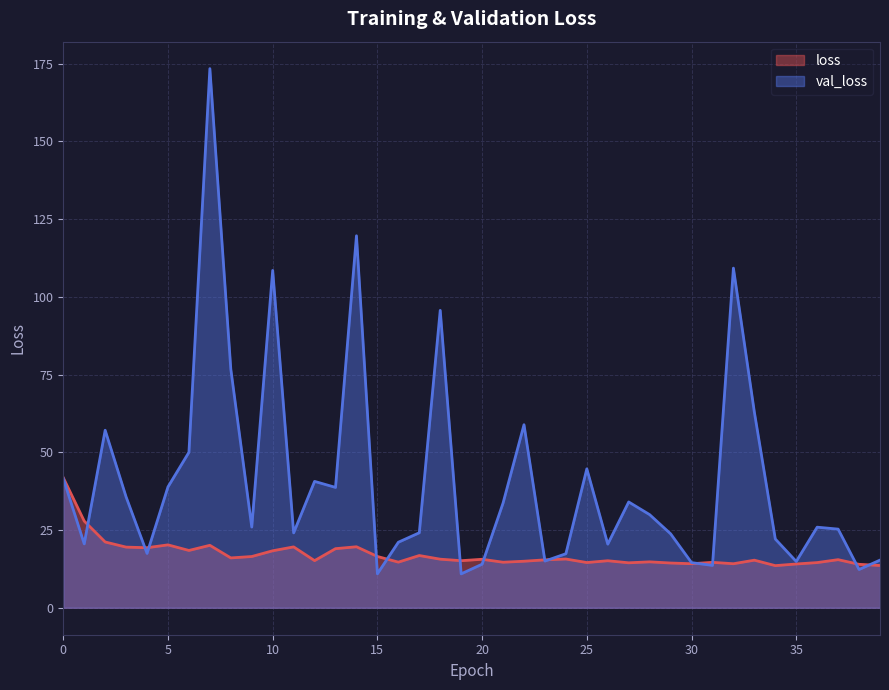

Is the value of loss at 26 greater than the value of val_loss at 37?

No